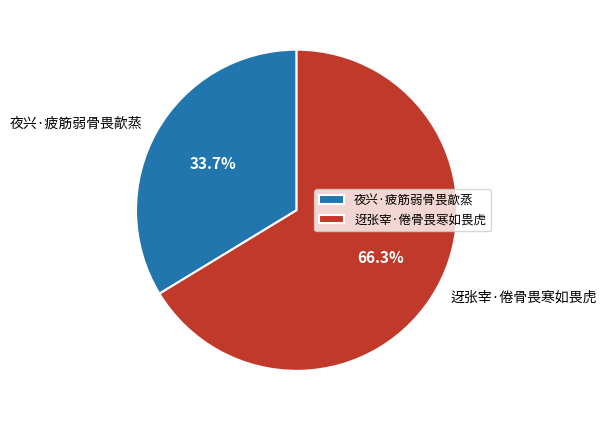

How many segments does this pie chart have?

2